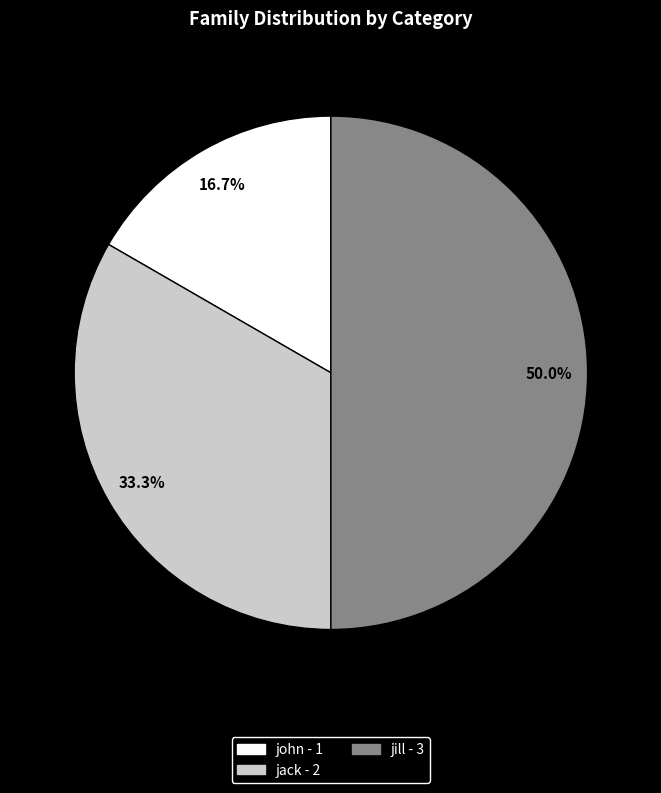

Rank the categories by value from lowest to highest.

john, jack, jill